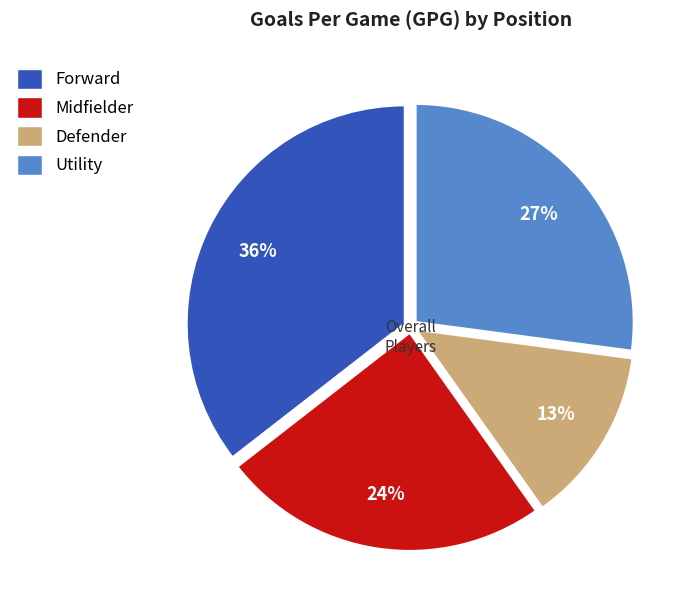

Is there a majority slice in this chart?

No